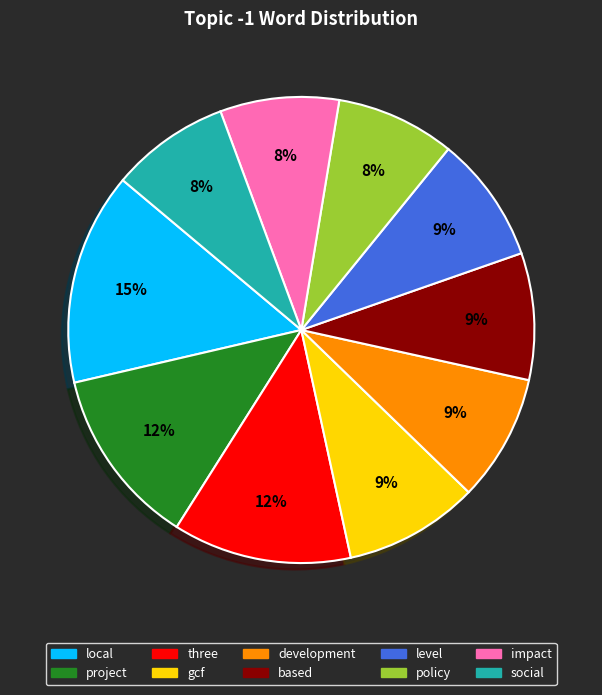

What percentage is the gcf slice, to the nearest percent?

9%